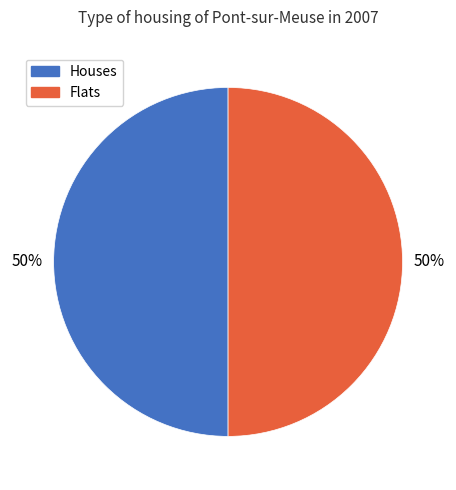

To the nearest percent, what is the average slice percentage?

50%